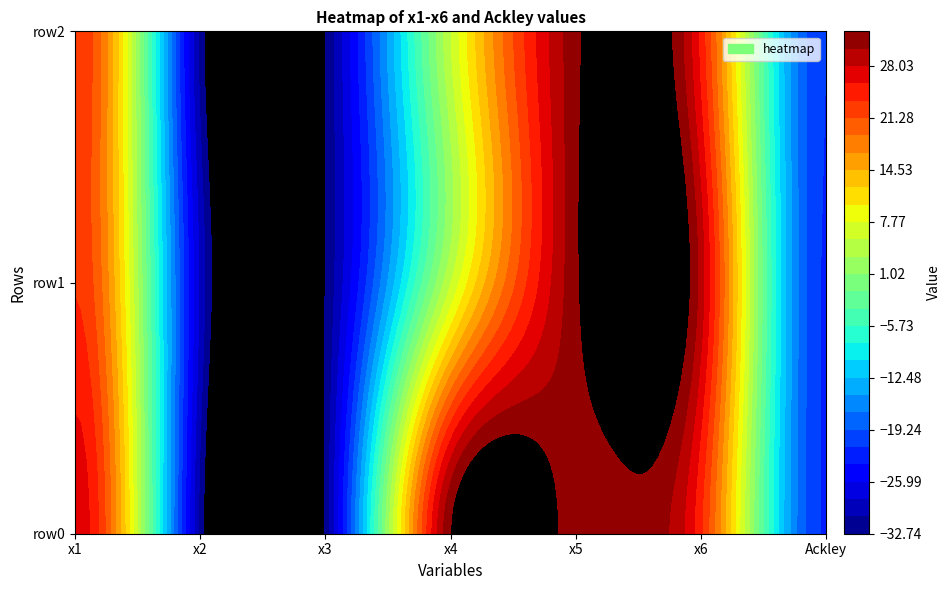

What is the approximate value of row1 at x4?

5.4